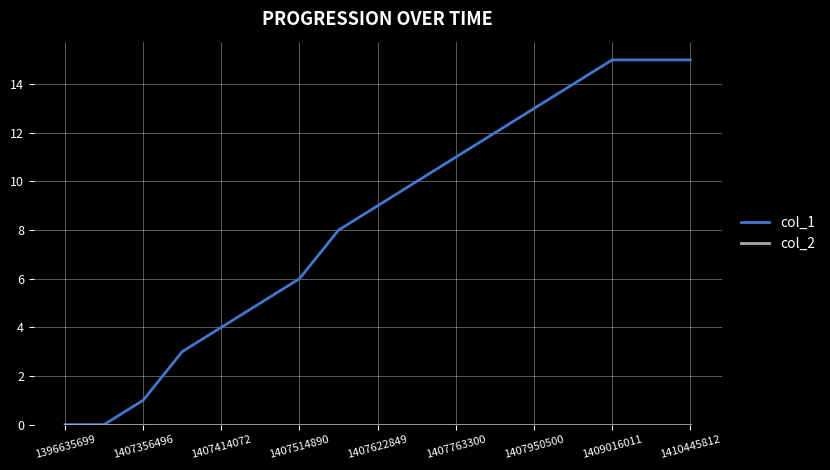

Which series has the largest range (max minus min)?

col_1